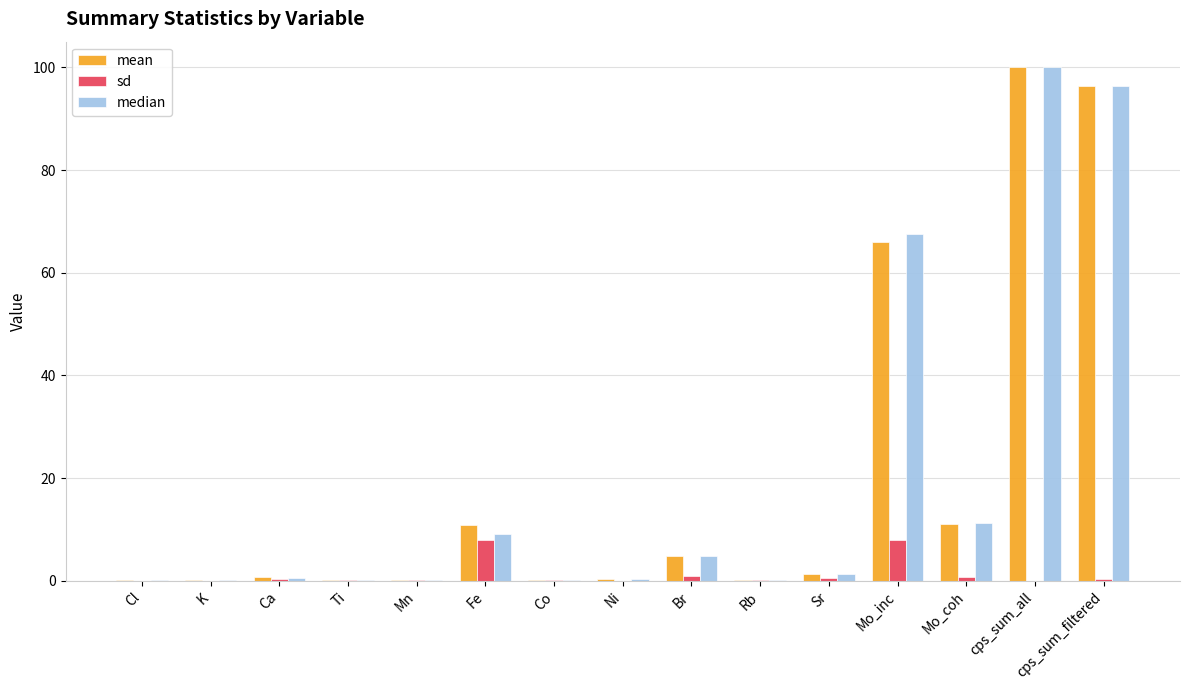

What is the greatest value displayed?

100.0